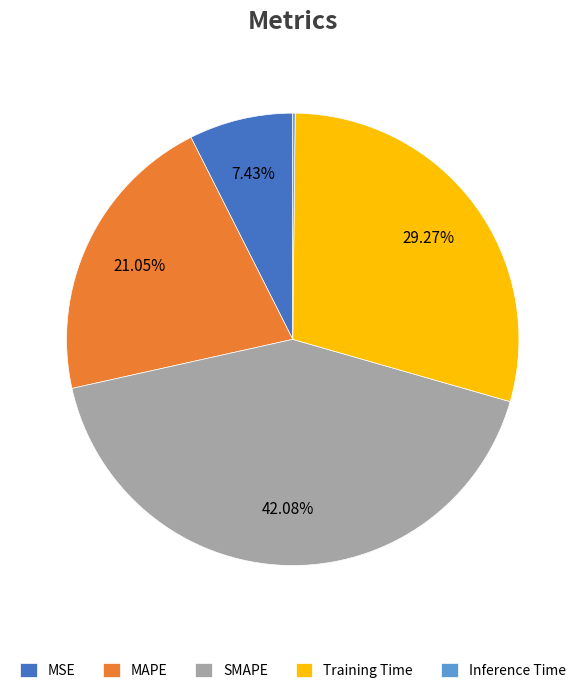

Does any single category account for the majority?

No